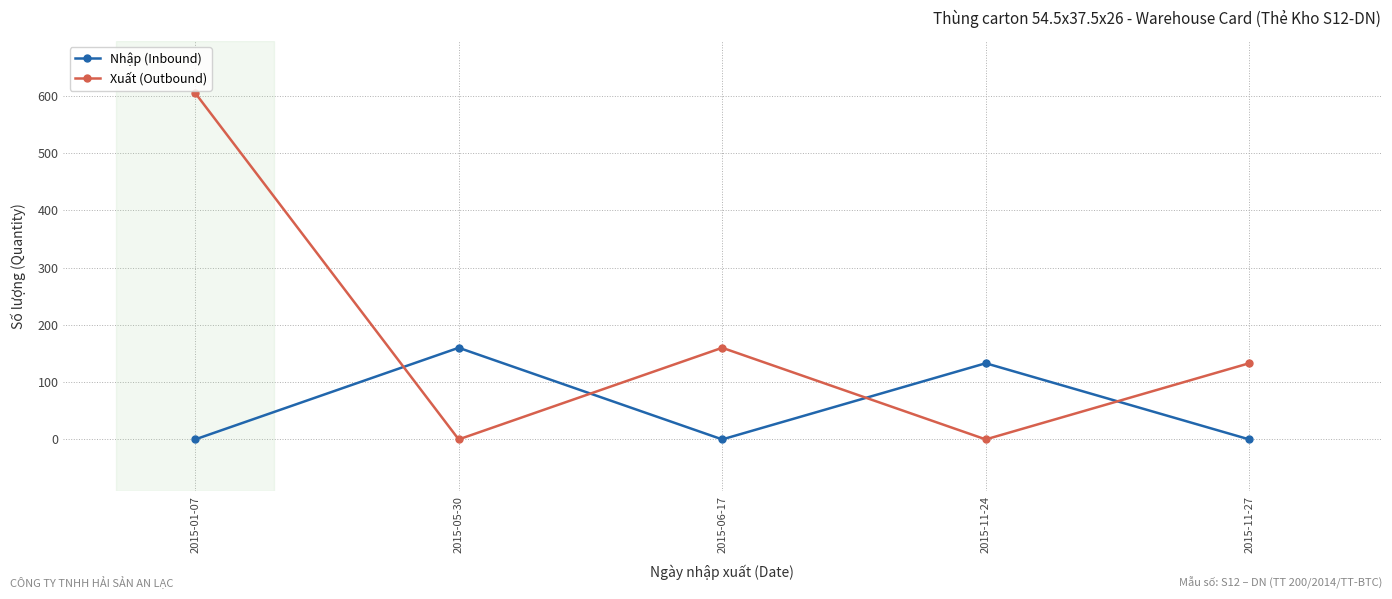

What are all the series names shown in the legend?

Nhập (Inbound), Xuất (Outbound)